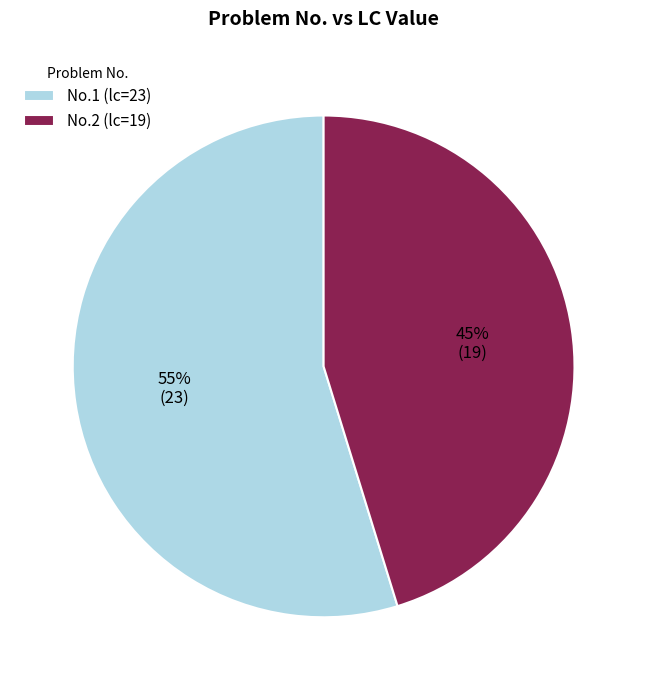

The No.1 (lc=23) slice represents 63% of the pie. True or false?

False